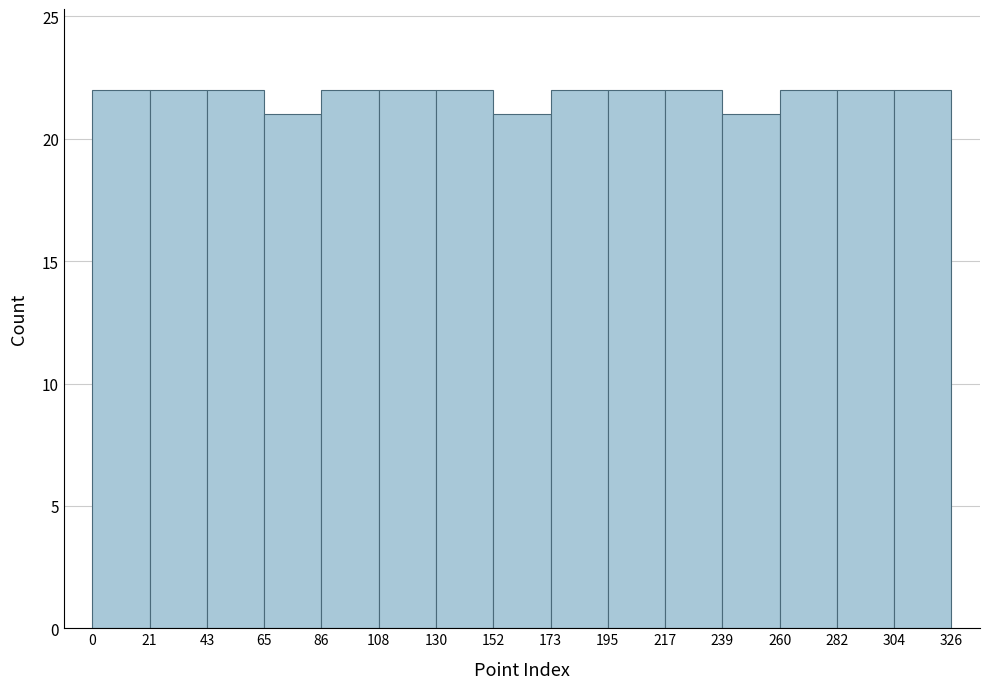

What is the height of the bar covering 43 to 65 on the x-axis? The values are not printed on the chart, so give them approximately, as read against the axis.

22